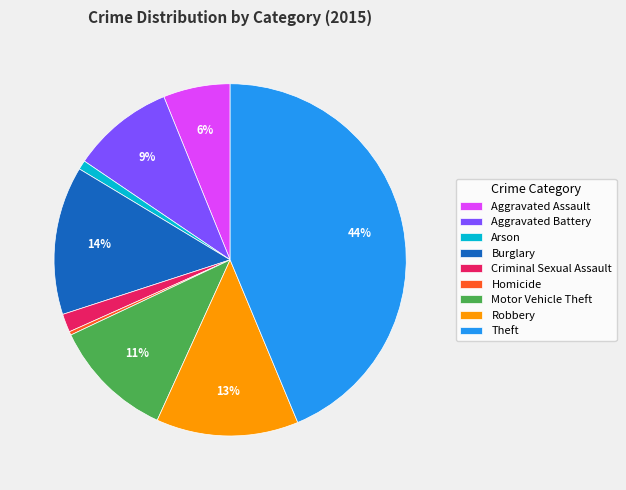

How many slices are in this pie chart?

9